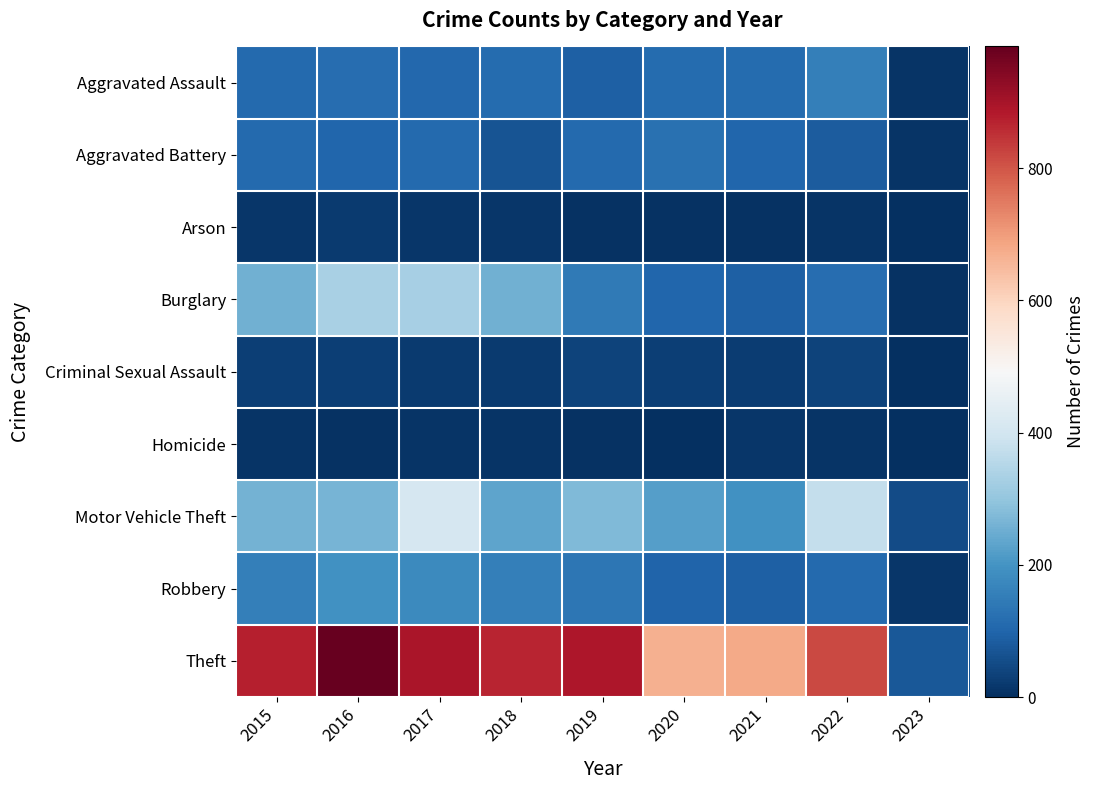

Reading right to left, what are all the values shown in this chart?

Aggravated Assault: 2023=8	2022=154	2021=115	2020=113	2019=92	2018=115	2017=105	2016=118	2015=110
Aggravated Battery: 2023=8	2022=81	2021=100	2020=126	2019=108	2018=67	2017=108	2016=102	2015=108
Arson: 2023=2	2022=11	2021=6	2020=4	2019=5	2018=12	2017=14	2016=20	2015=13
Burglary: 2023=5	2022=116	2021=90	2020=100	2019=143	2018=257	2017=329	2016=333	2015=254
Criminal Sexual Assault: 2023=2	2022=38	2021=26	2020=27	2019=35	2018=21	2017=21	2016=30	2015=28
Homicide: 2023=1	2022=9	2021=13	2020=2	2019=5	2018=10	2017=8	2016=7	2015=9
Motor Vehicle Theft: 2023=50	2022=373	2021=193	2020=222	2019=273	2018=231	2017=411	2016=265	2015=261
Robbery: 2023=12	2022=111	2021=91	2020=97	2019=135	2018=155	2017=178	2016=194	2015=154
Theft: 2023=76	2022=818	2021=678	2020=666	2019=891	2018=868	2017=892	2016=984	2015=874